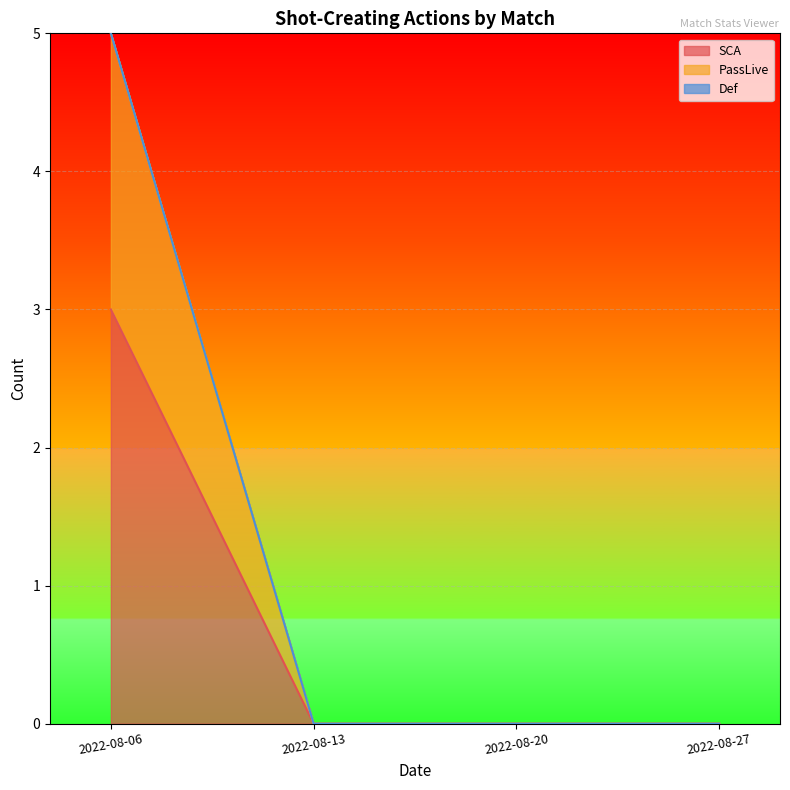

The PassLive series shows -3 at 2022-08-13. True or false?

False